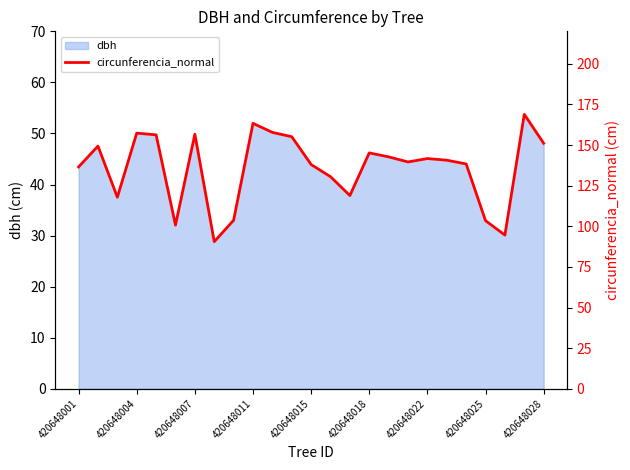

The dbh series shows 49.9 at 420648007. True or false?

True